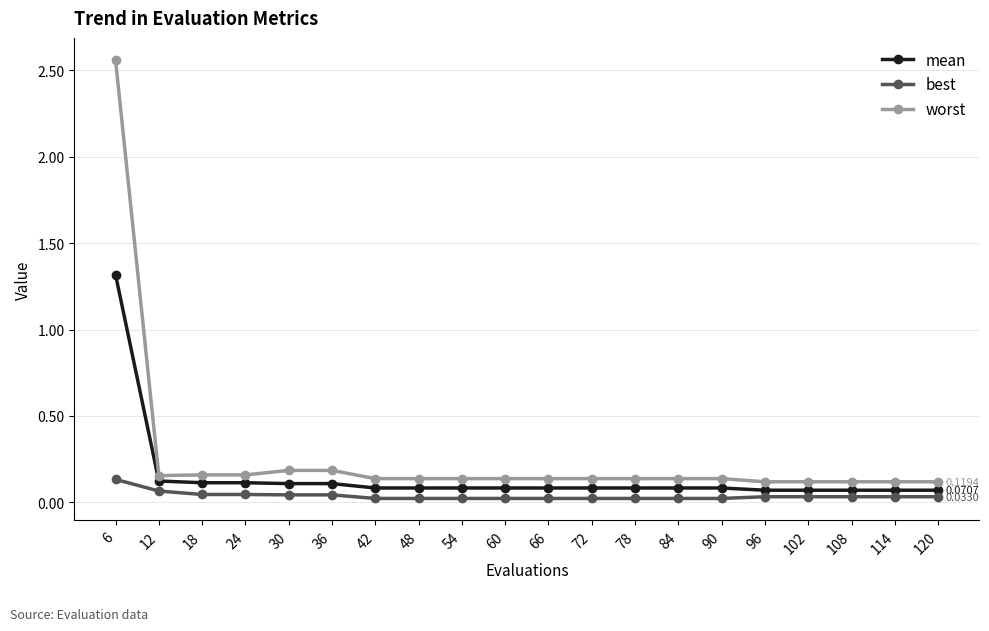

How many lines are shown in the chart?

3